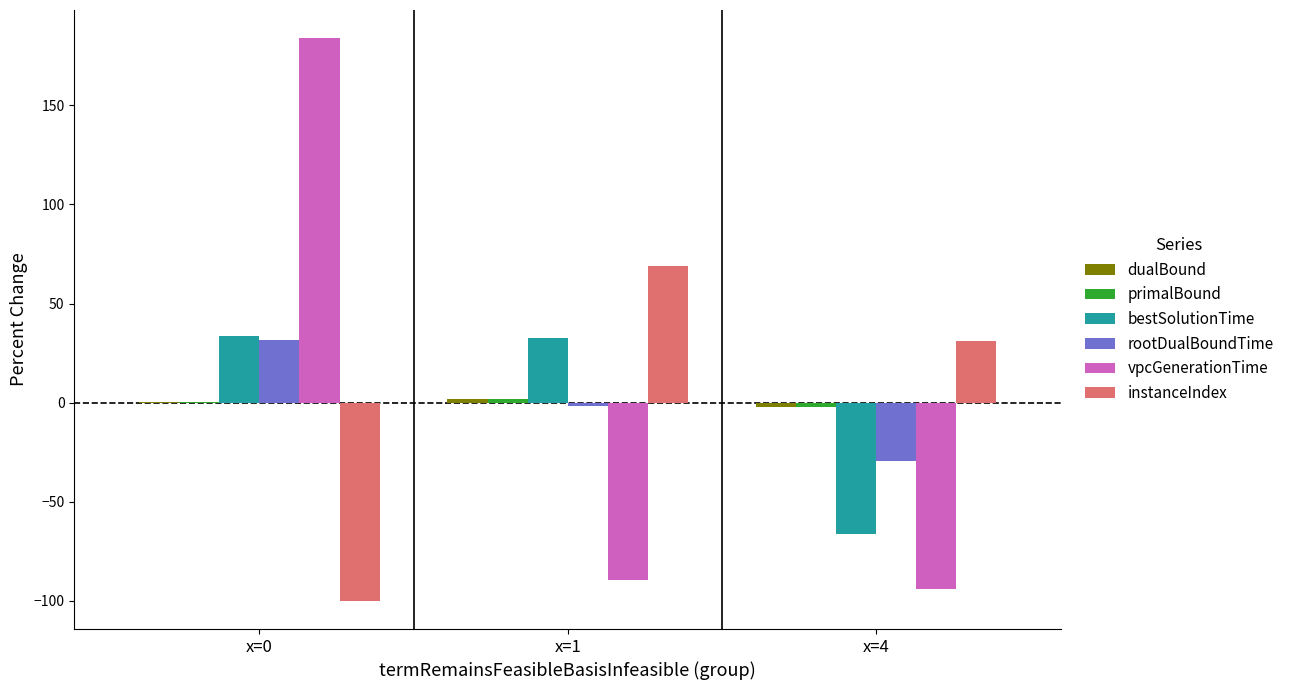

How many categories are shown in the chart?

3